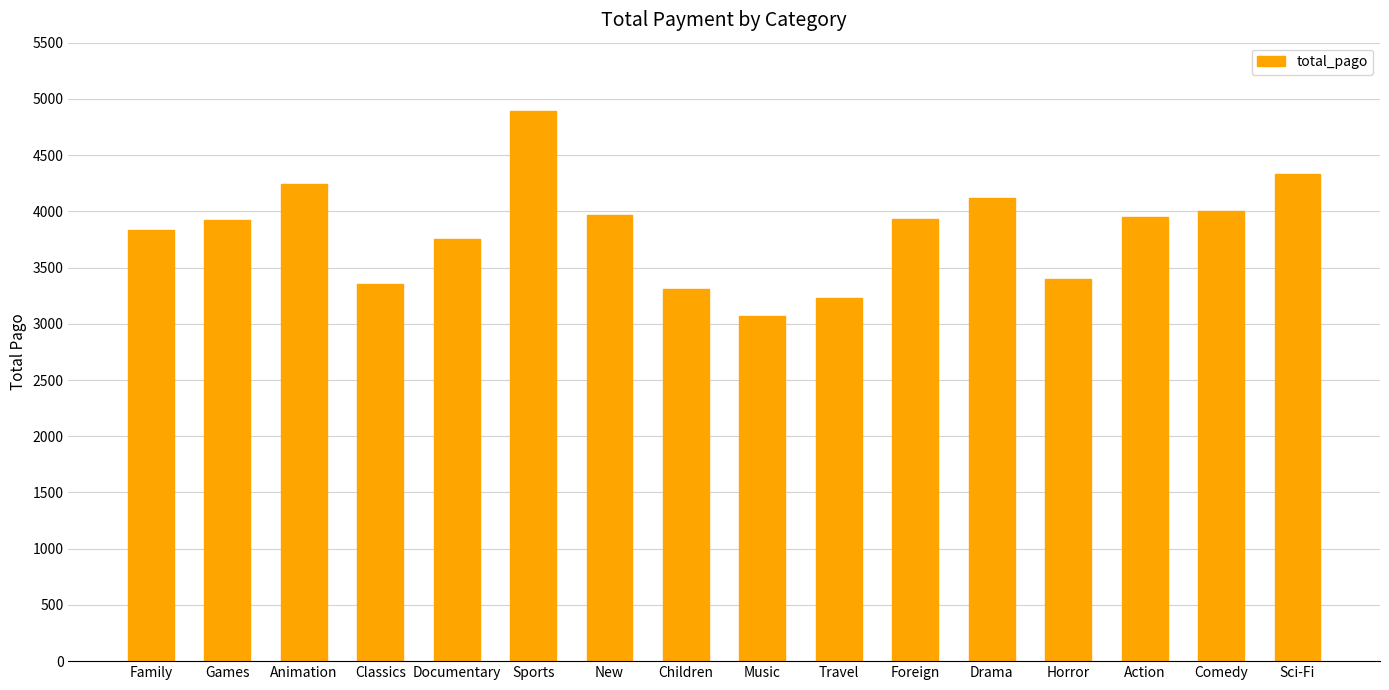

True or false: the data shows 4118.5 at Drama.

True